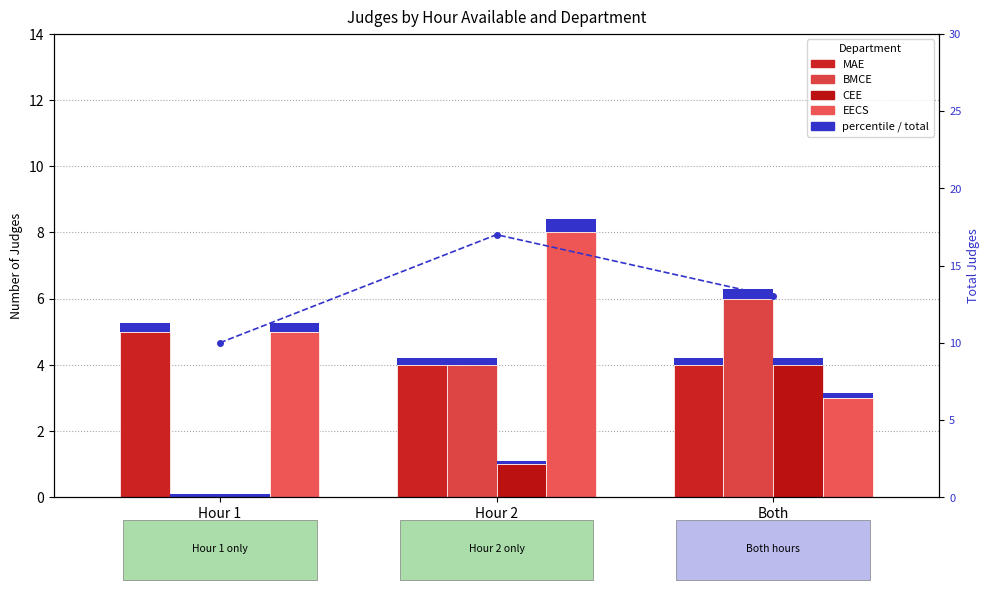

What is the difference between the CEE values at Hour 1 and Both?

4